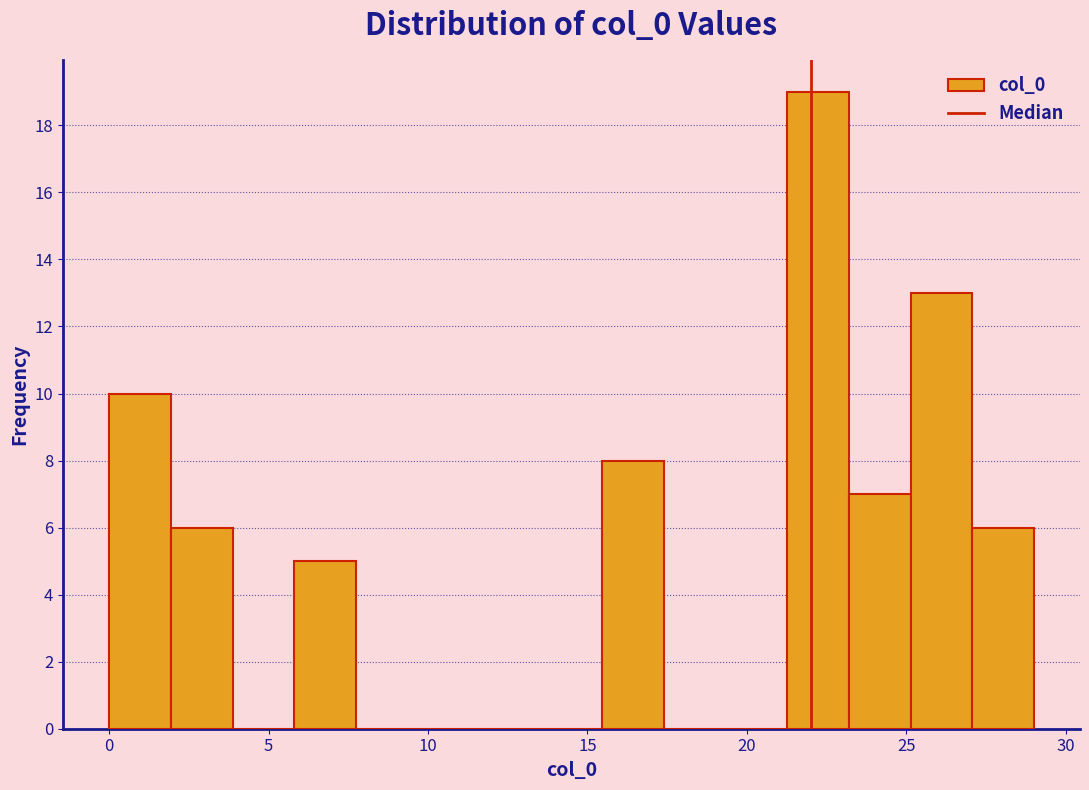

Read against the x-axis, roughly where is the centre of the tallest bar?

22.0